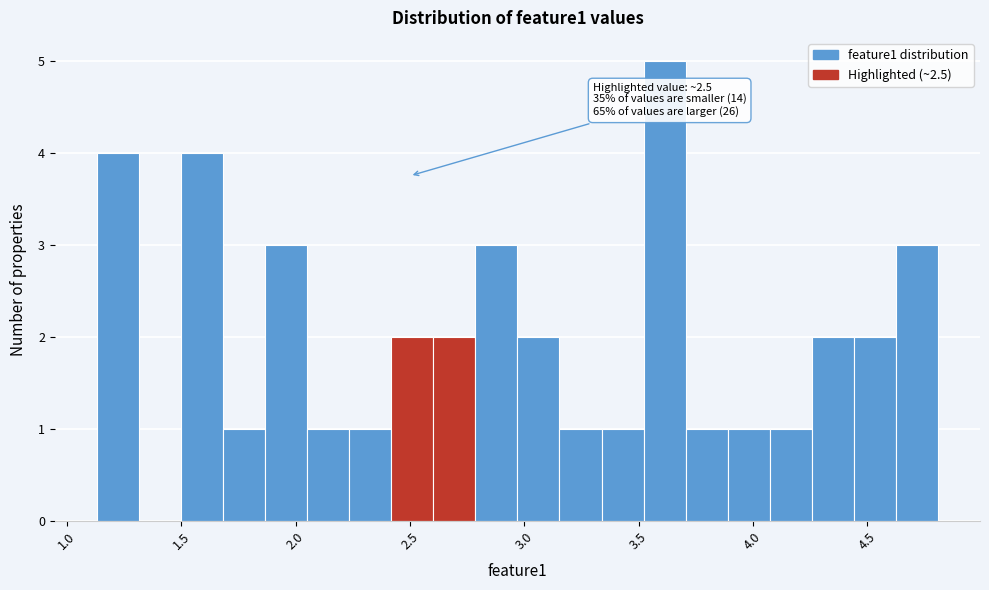

Around what value on the x-axis is the tallest bar? Give the approximate position of its centre, as read against the axis.

3.60